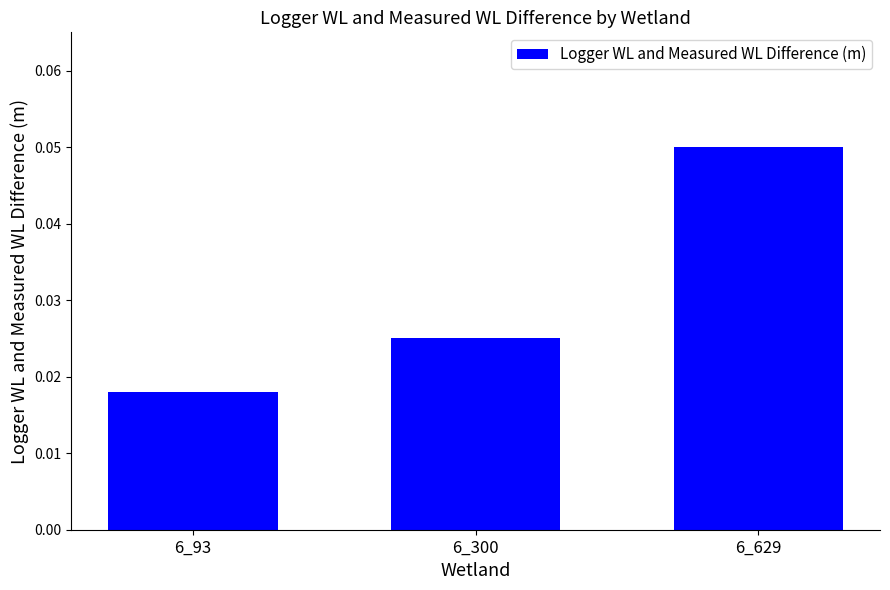

List the labels in order of value, largest first.

6_629, 6_300, 6_93